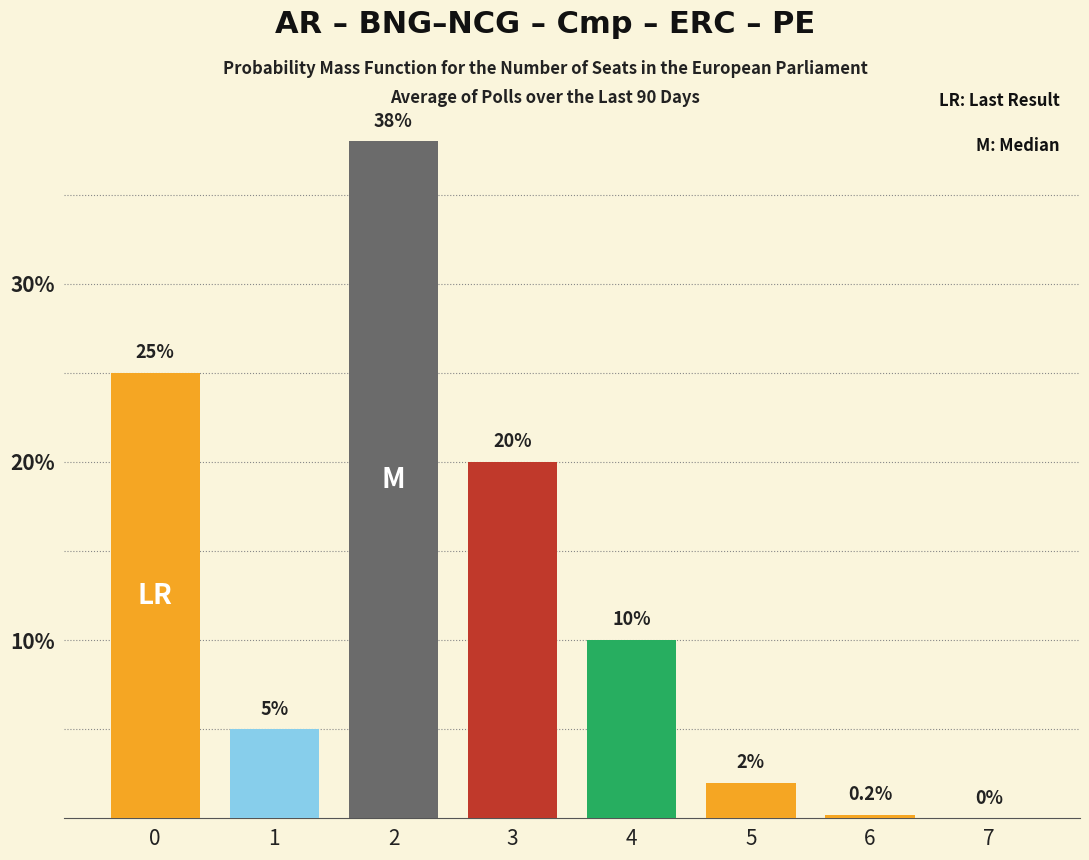

What is the greatest value displayed?

38.0